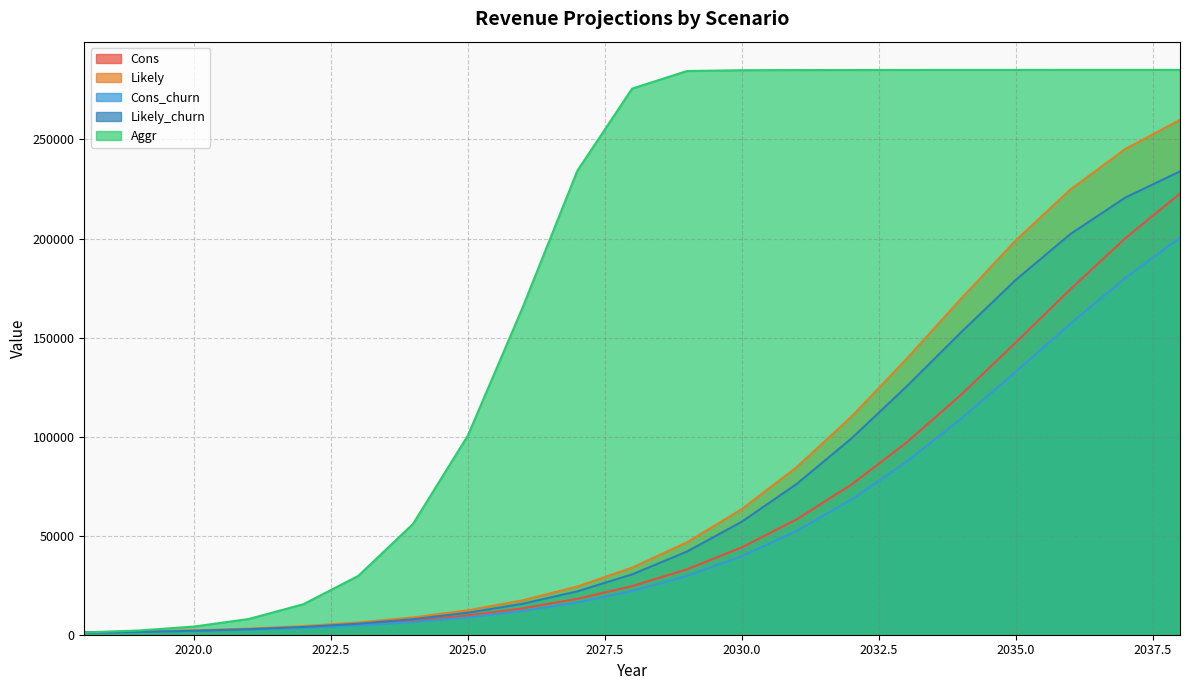

What is the value of the Cons point at the 3rd from the left?

2064